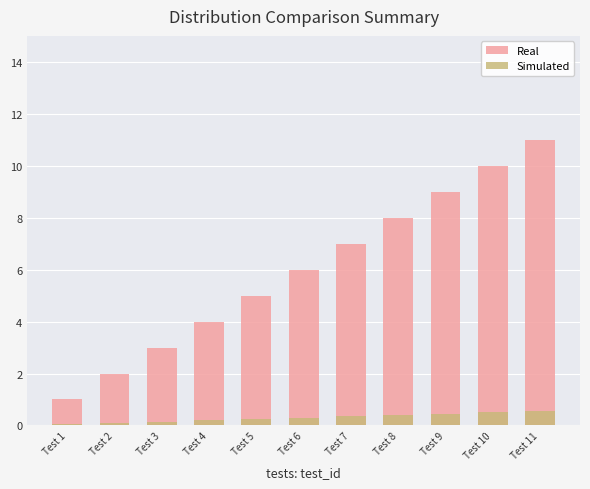

How many series are shown in this chart?

2